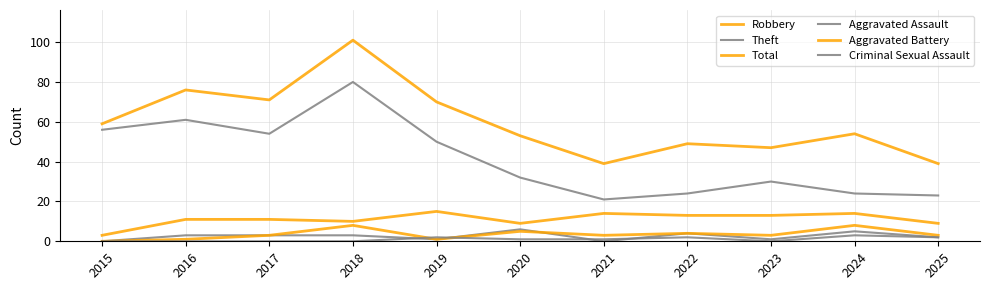

What is the total value across all series at 2019?

139